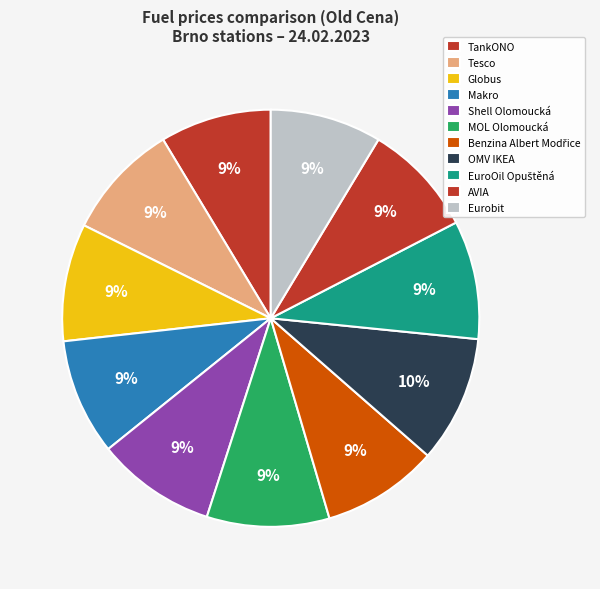

Rank the categories by value from highest to lowest.

OMV IKEA, MOL Olomoucká, Shell Olomoucká, EuroOil Opuštěná, Globus, Tesco, Makro, Benzina Albert Modřice, AVIA, TankONO, Eurobit